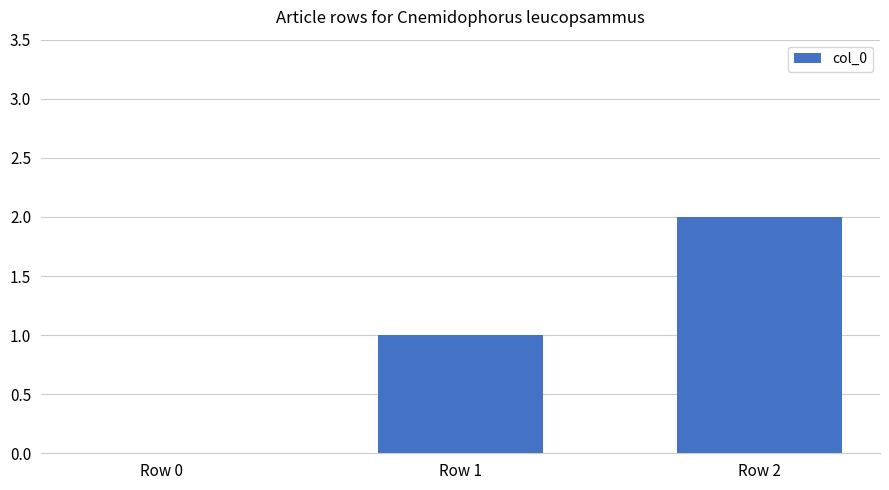

Reading left to right, extract all data points from this chart.

0	1	2